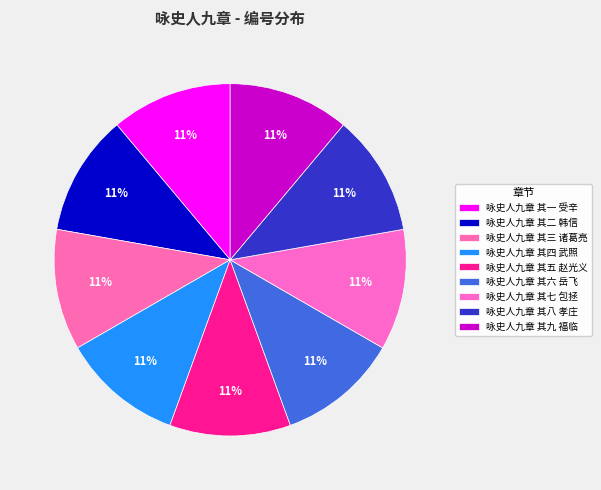

To the nearest percent, what portion does 咏史人九章 其三 诸葛亮 represent?

11%